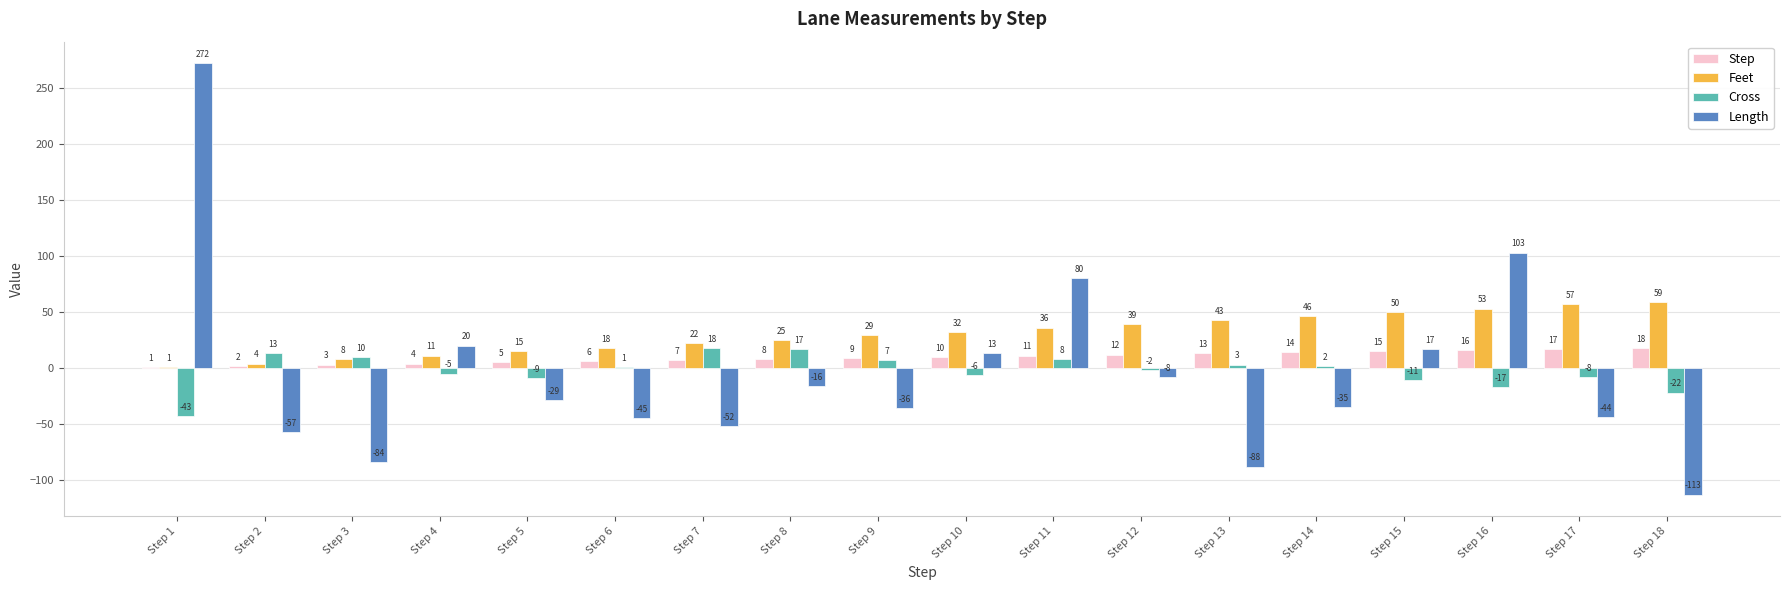

How many series are shown in this chart?

4